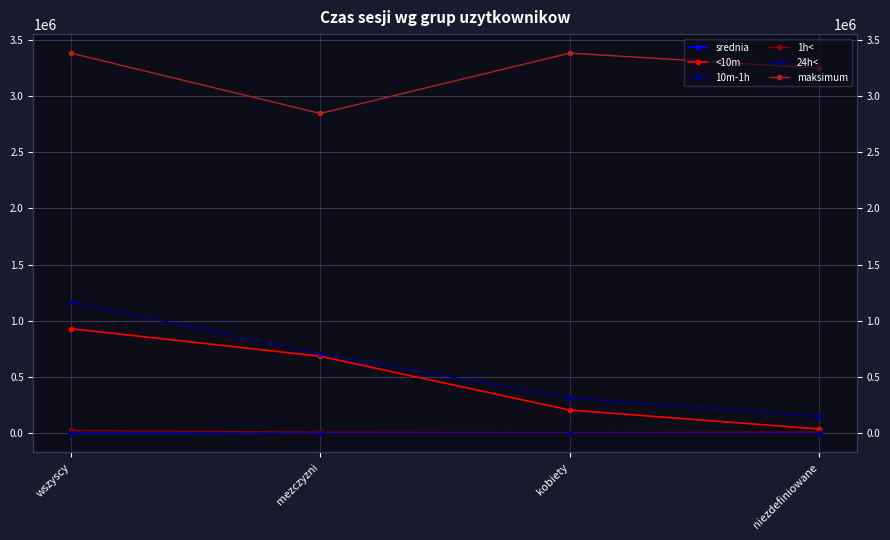

The value of <10m at kobiety is 206789.0. True or false?

True